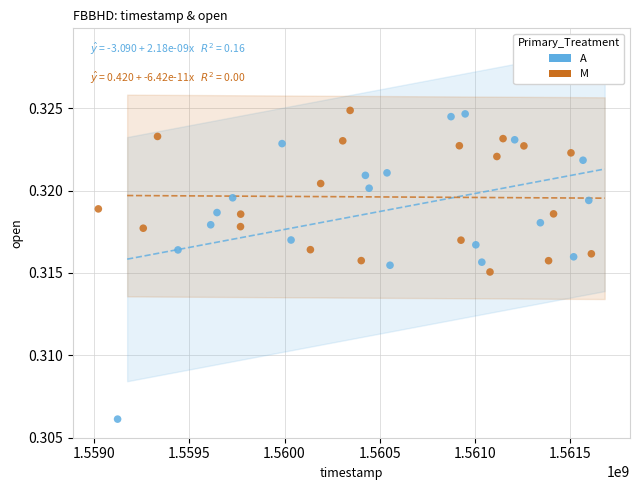

Which series has the largest Y range (max minus min)?

A